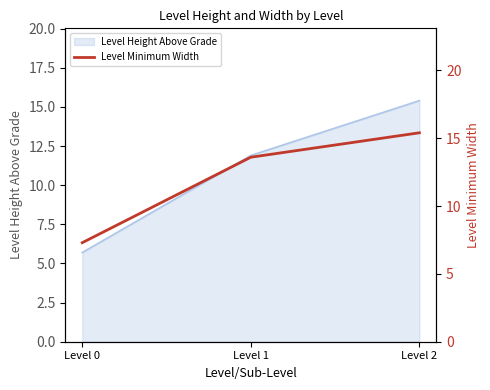

Where is Level Height Above Grade nearest to the value 10?

Level 1